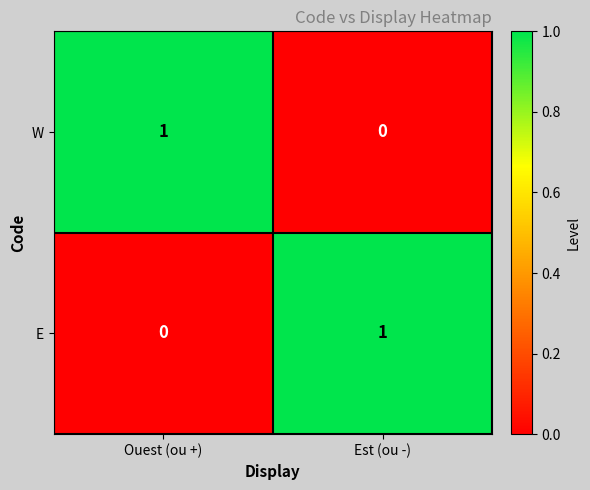

At which label is E closest to 0?

Ouest (ou +)